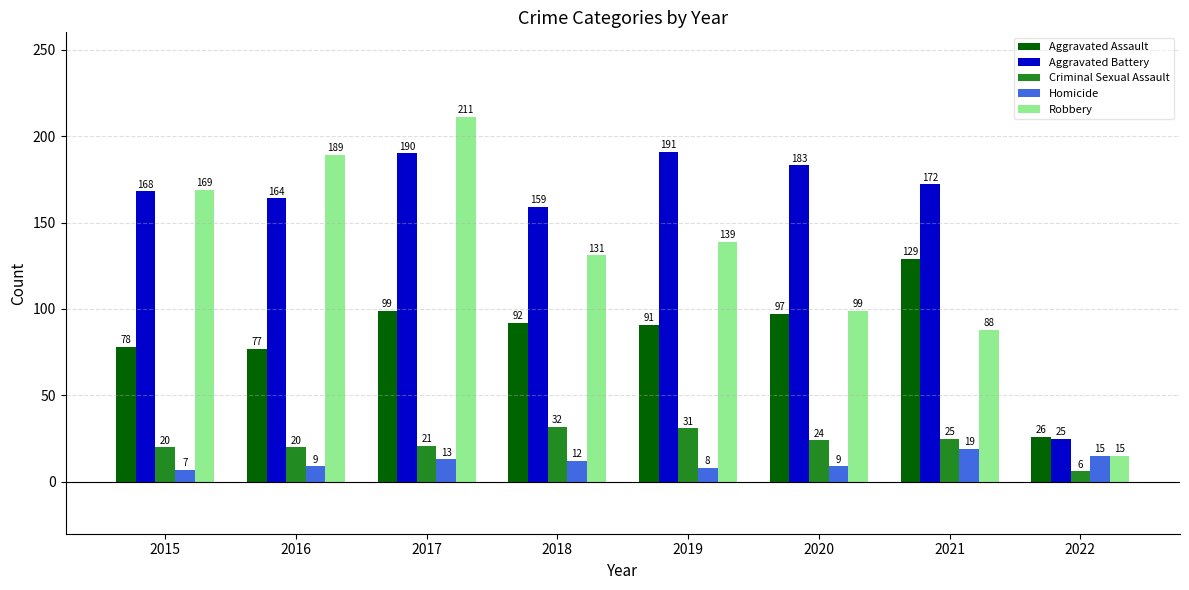

What is the difference between the maximum and second lowest values in the Aggravated Battery series?

32